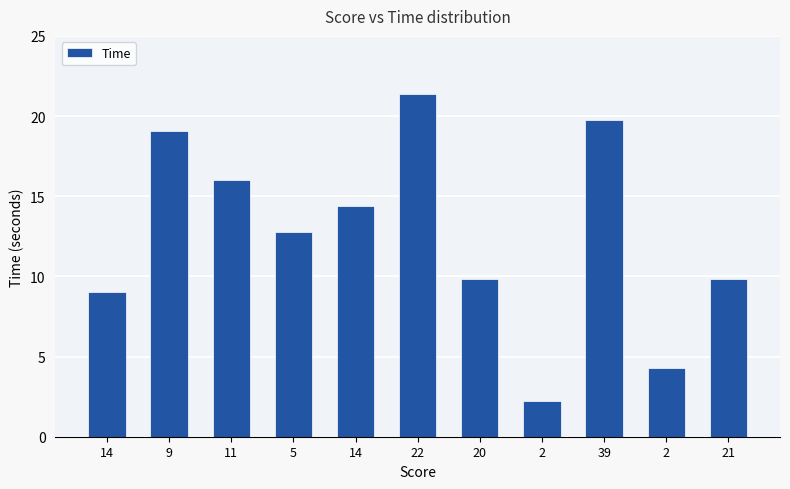

Count the number of categories in the chart.

11